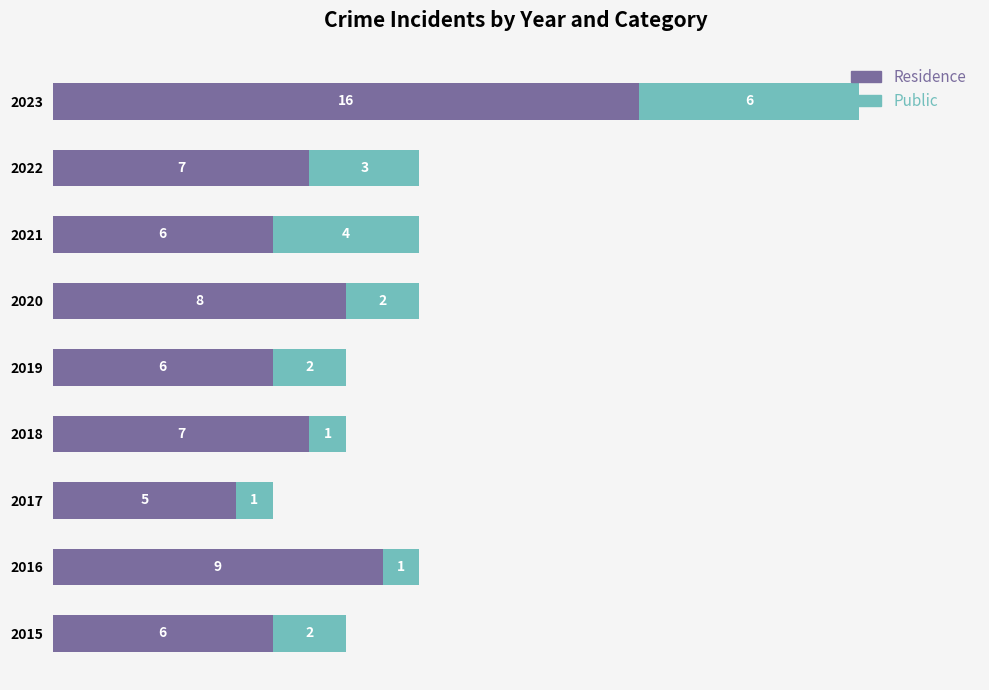

The value of Residence at 2021 is 6. True or false?

True